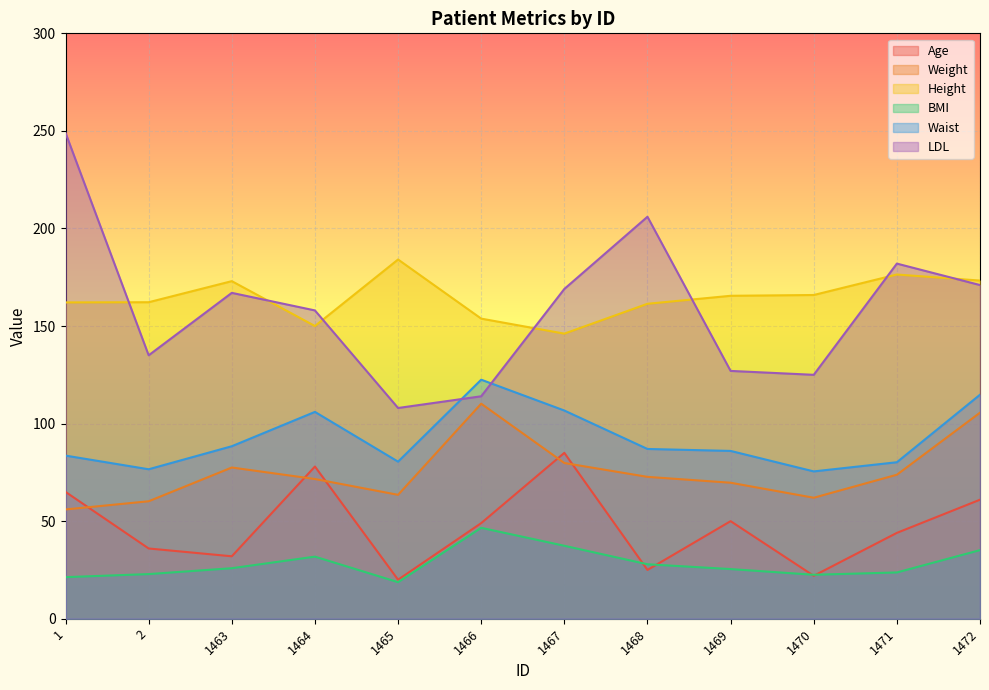

What is the difference between the Height values at 1467 and 1464?

3.9